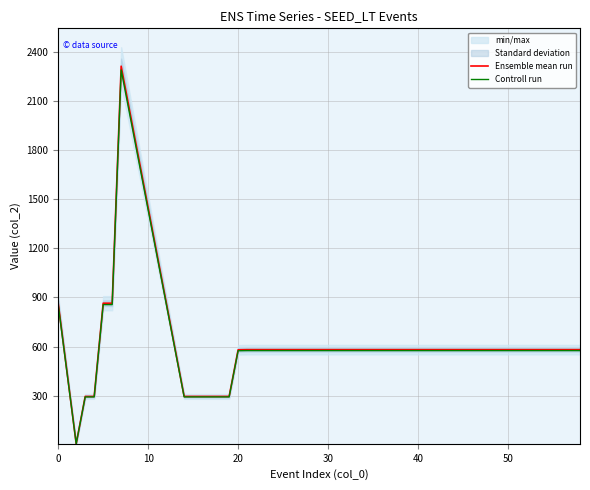

True or false: Ensemble mean run and Controll run cross at least once.

False